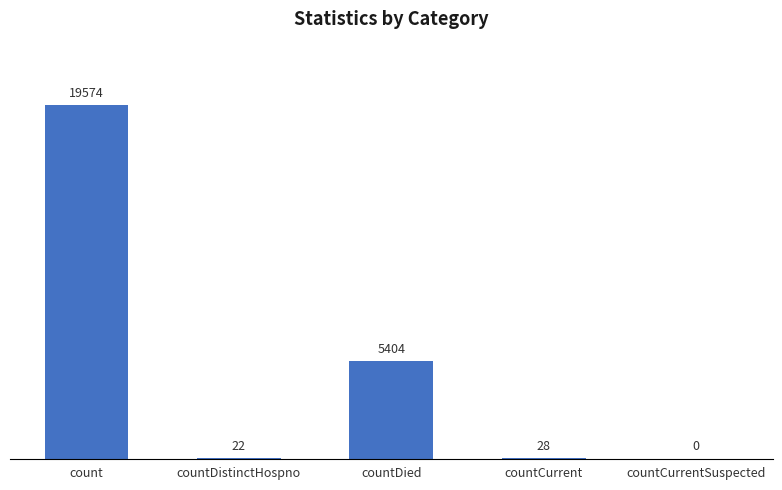

The value at countCurrent is 28. True or false?

True